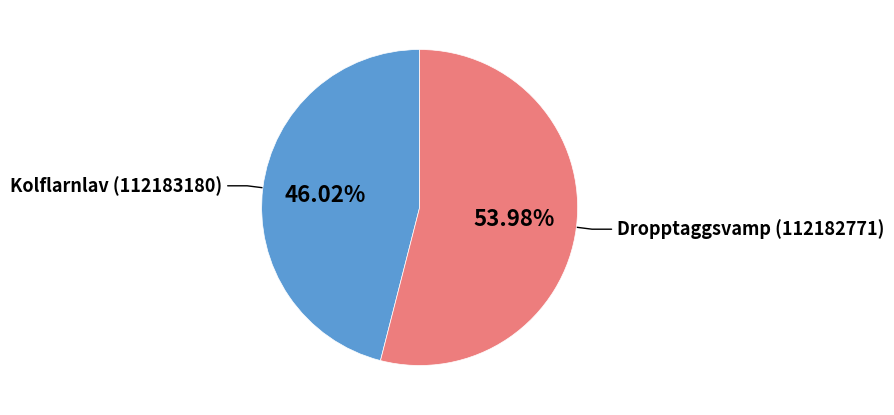

What percentage is the Kolflarnlav (112183180) slice, to the nearest percent?

46%